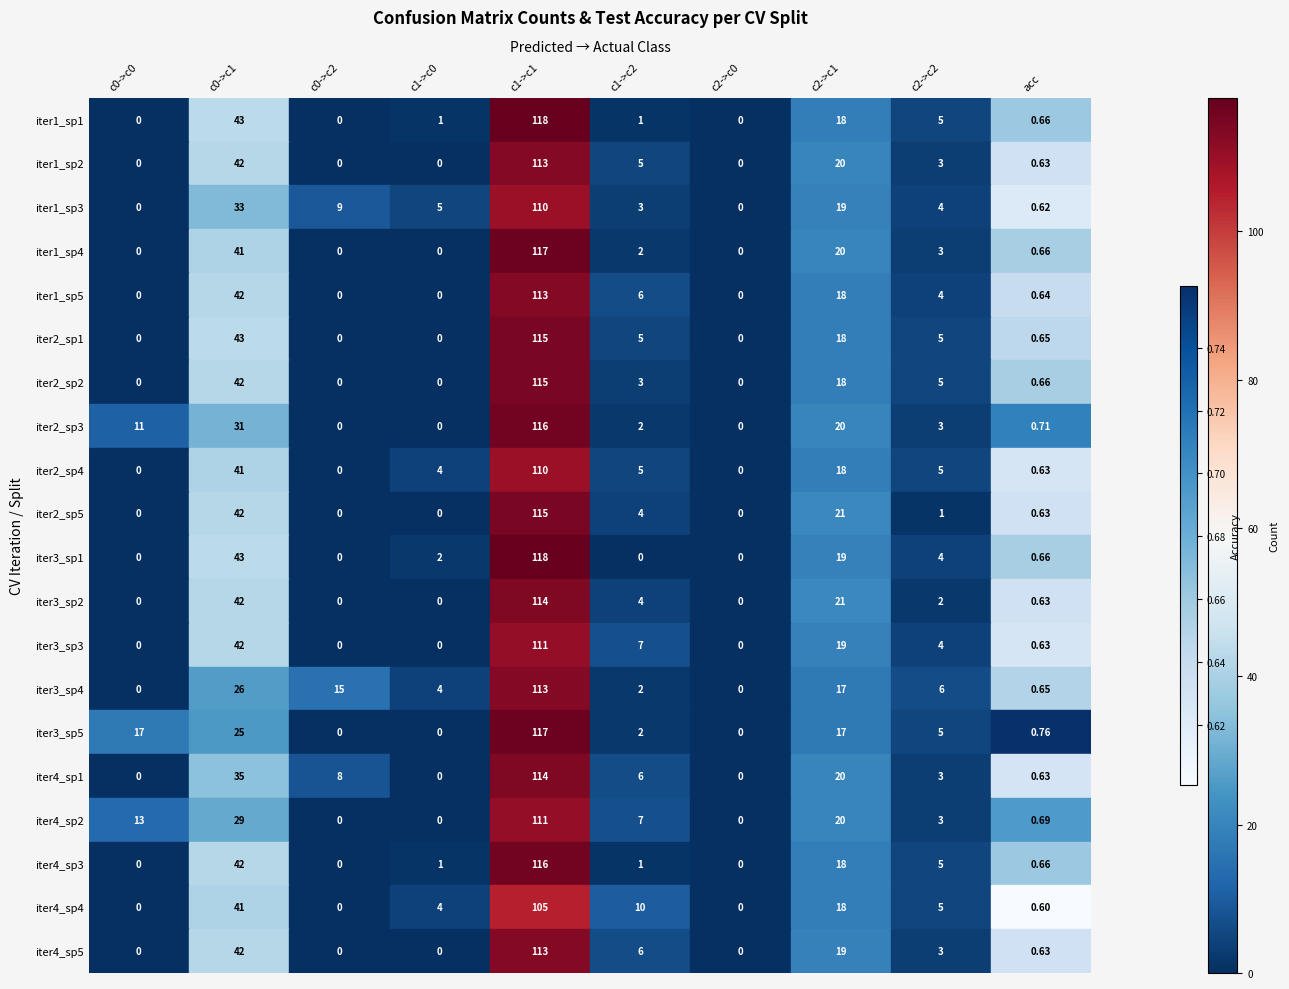

At which category is the sum across all series the highest?

c1->c1